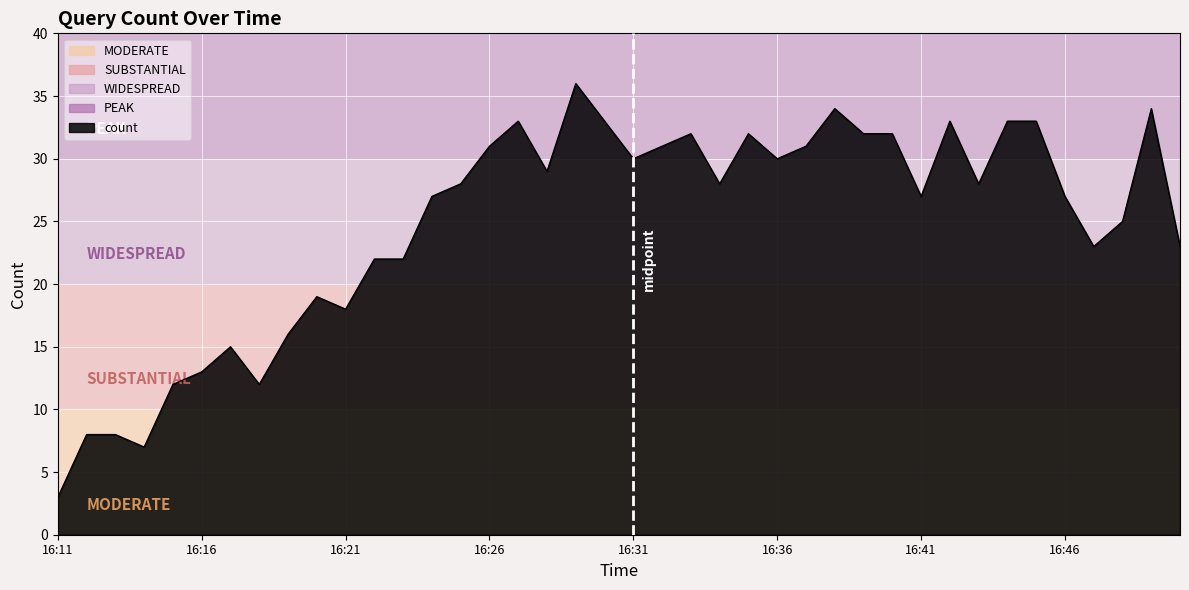

What is the difference between the maximum and minimum values?

33